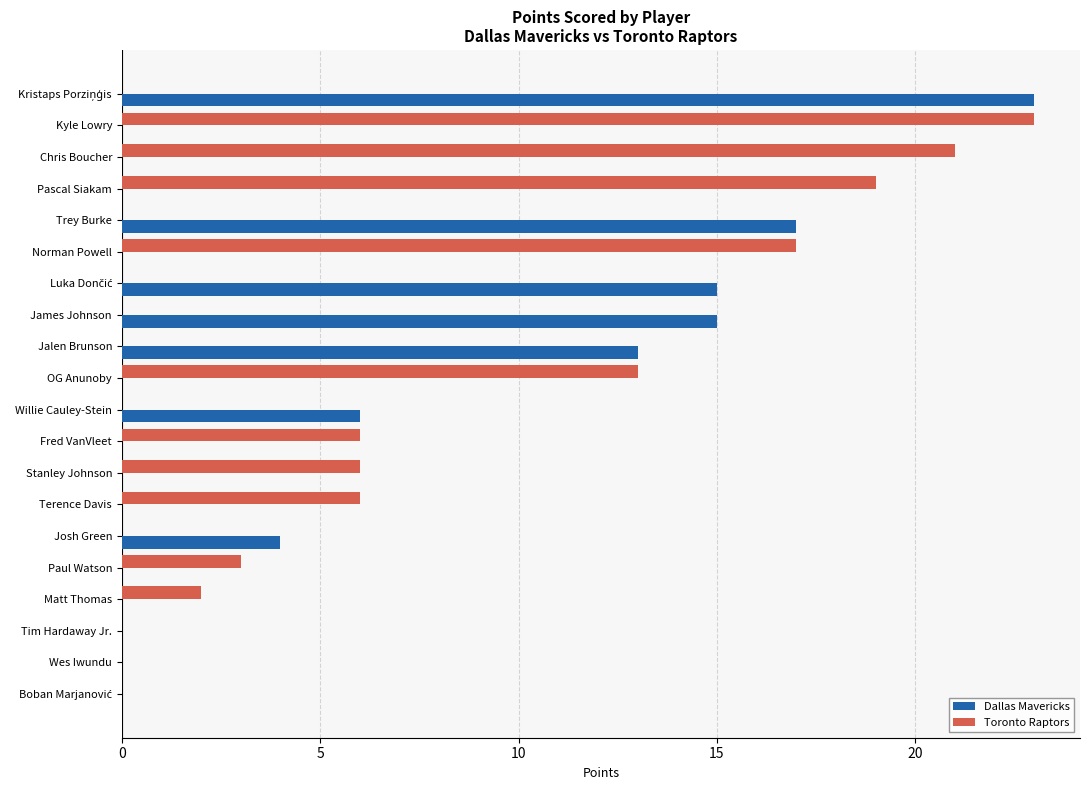

Where is Toronto Raptors nearest to the value 11?

OG Anunoby